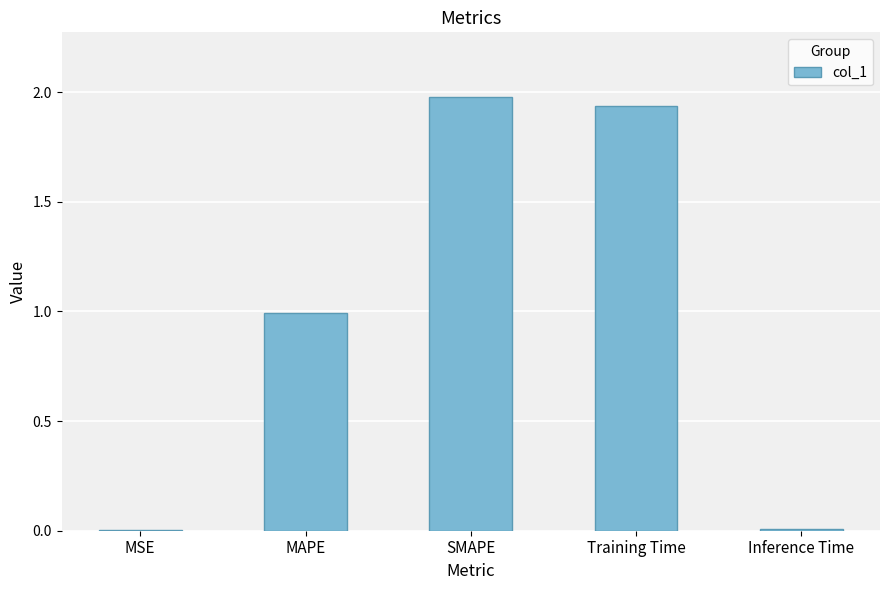

What is the sum of the values at MAPE and SMAPE?

3.0